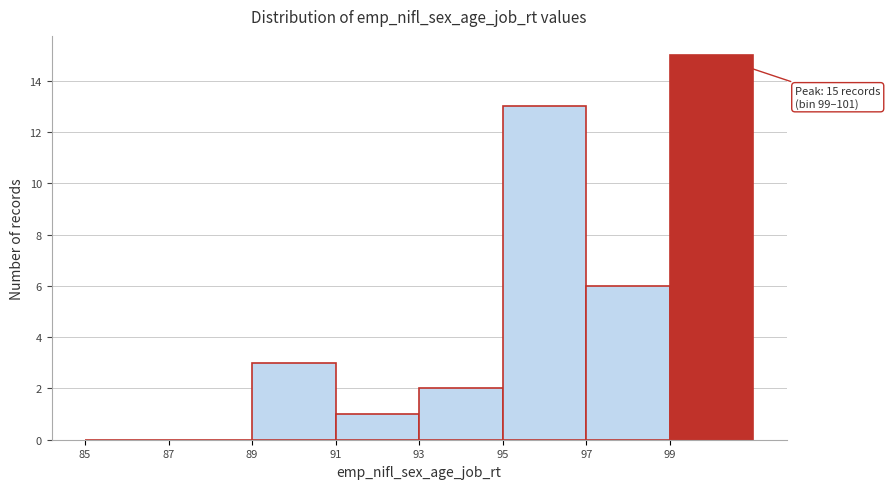

Over which range of the x-axis is the bar tallest?

99 to 101